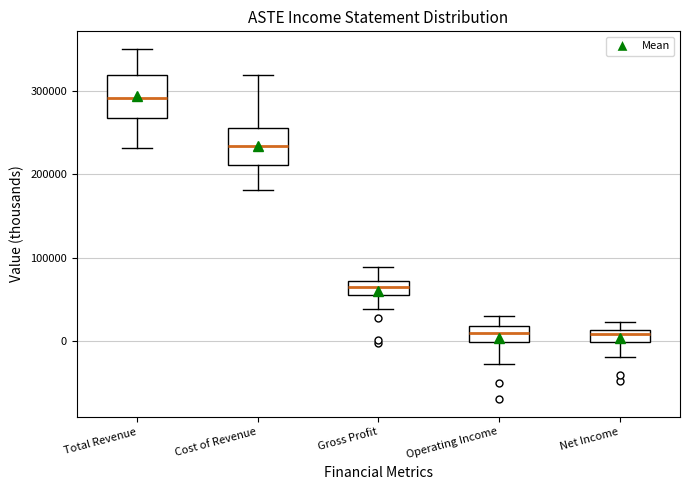

Where is the upper edge of the box for Gross Profit on the y-axis? The values are not printed on the chart, so give them approximately, as read against the axis.

70000